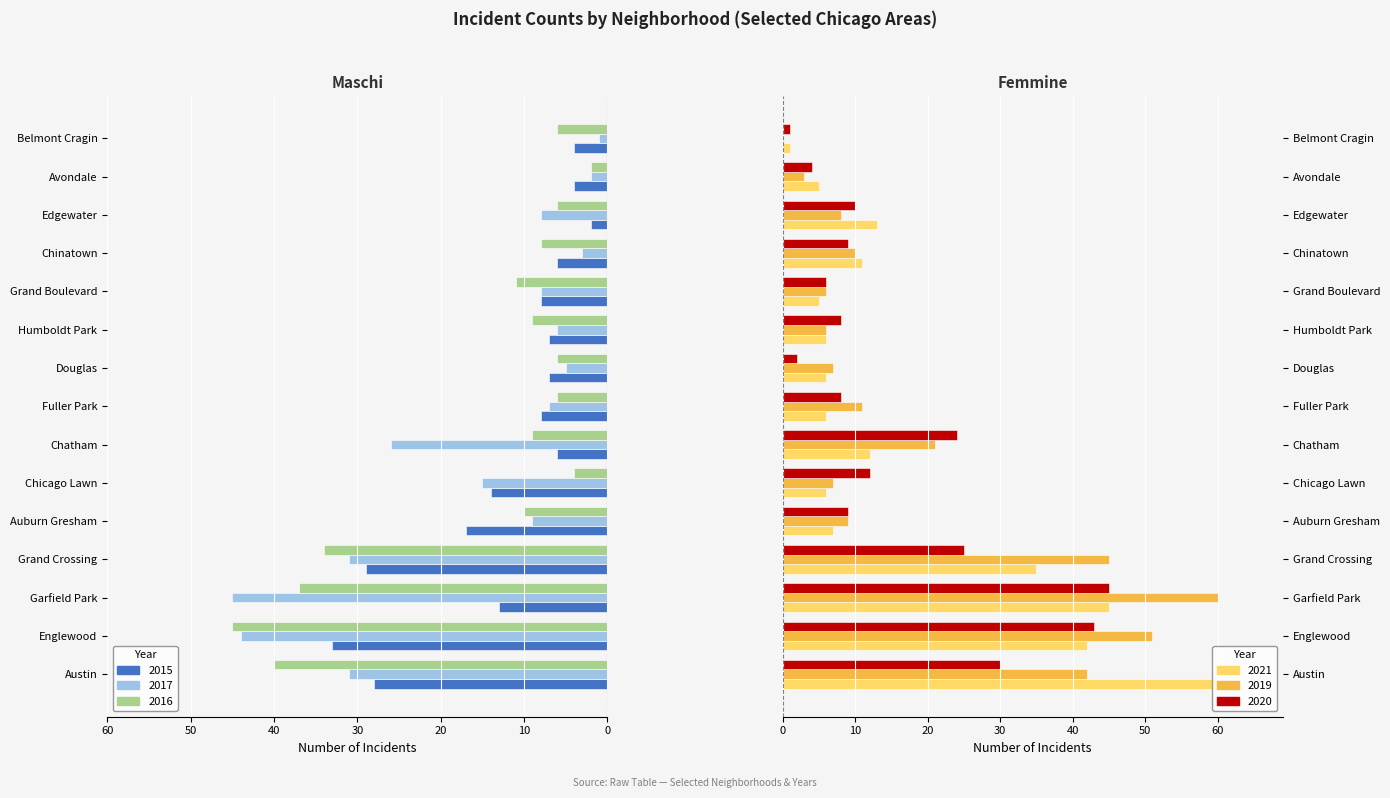

Reading left to right, transcribe all the data shown in this chart.

2015: -28	-33	-13	-29	-17	-14	-6	-8	-7	-7	-8	-6	-2	-4	-4
2017: -31	-44	-45	-31	-9	-15	-26	-7	-5	-6	-8	-3	-8	-2	-1
2016: -40	-45	-37	-34	-10	-4	-9	-6	-6	-9	-11	-8	-6	-2	-6
2021: 60	42	45	35	7	6	12	6	6	6	5	11	13	5	1
2019: 42	51	60	45	9	7	21	11	7	6	6	10	8	3	0
2020: 30	43	45	25	9	12	24	8	2	8	6	9	10	4	1